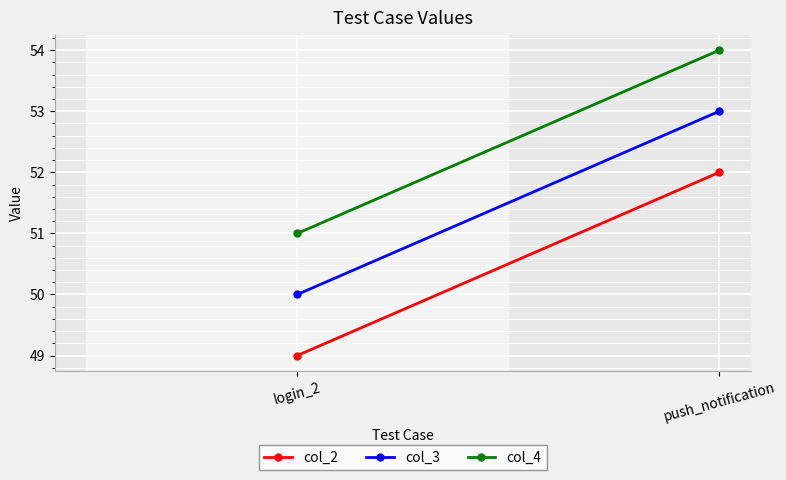

What is the label of the 1st point from the right?

push_notification